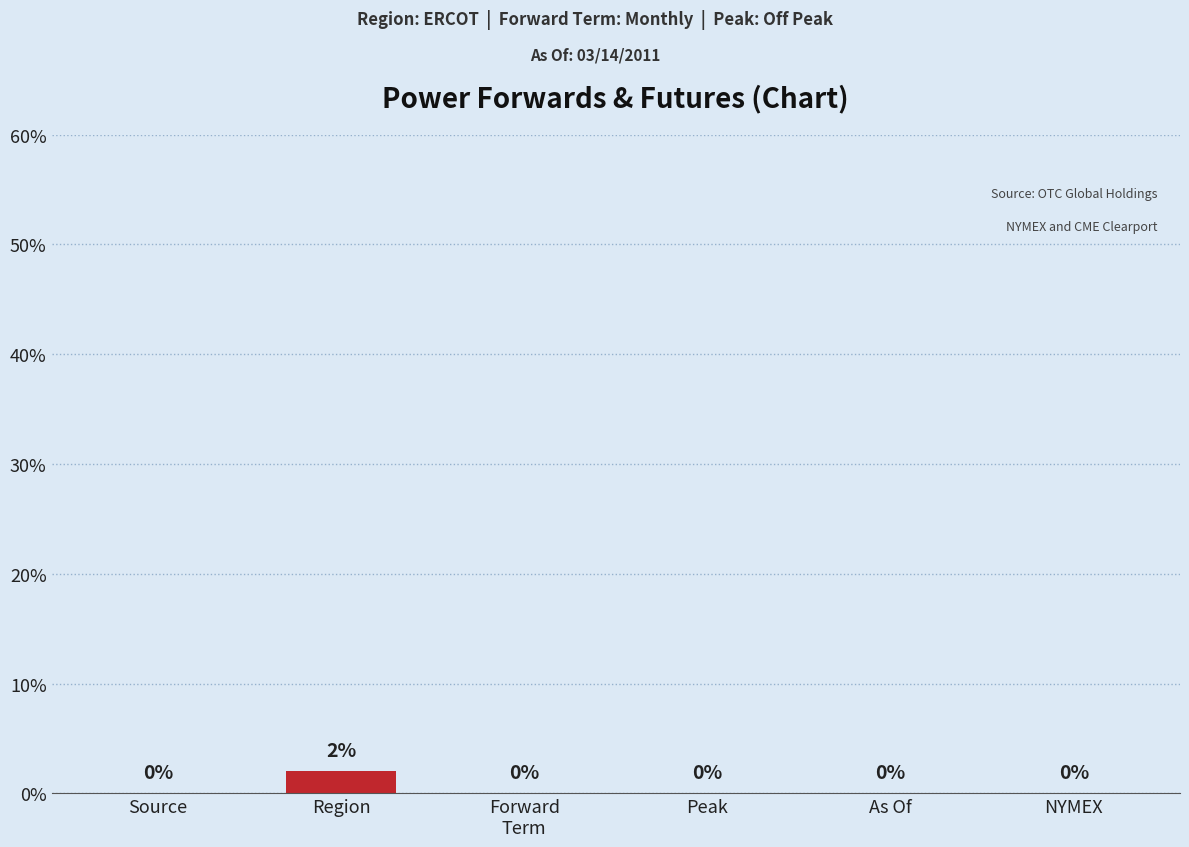

True or false: the data shows 0 at As Of.

True